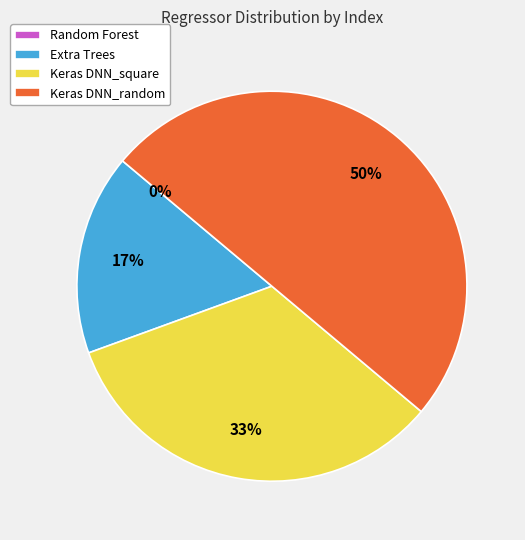

Count the number of slices in the pie.

4